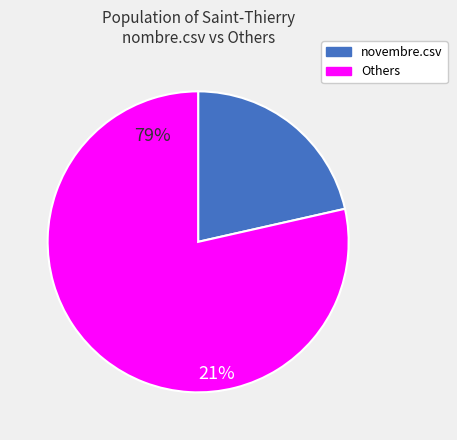

Is there any slice that represents more than half of the pie?

Yes